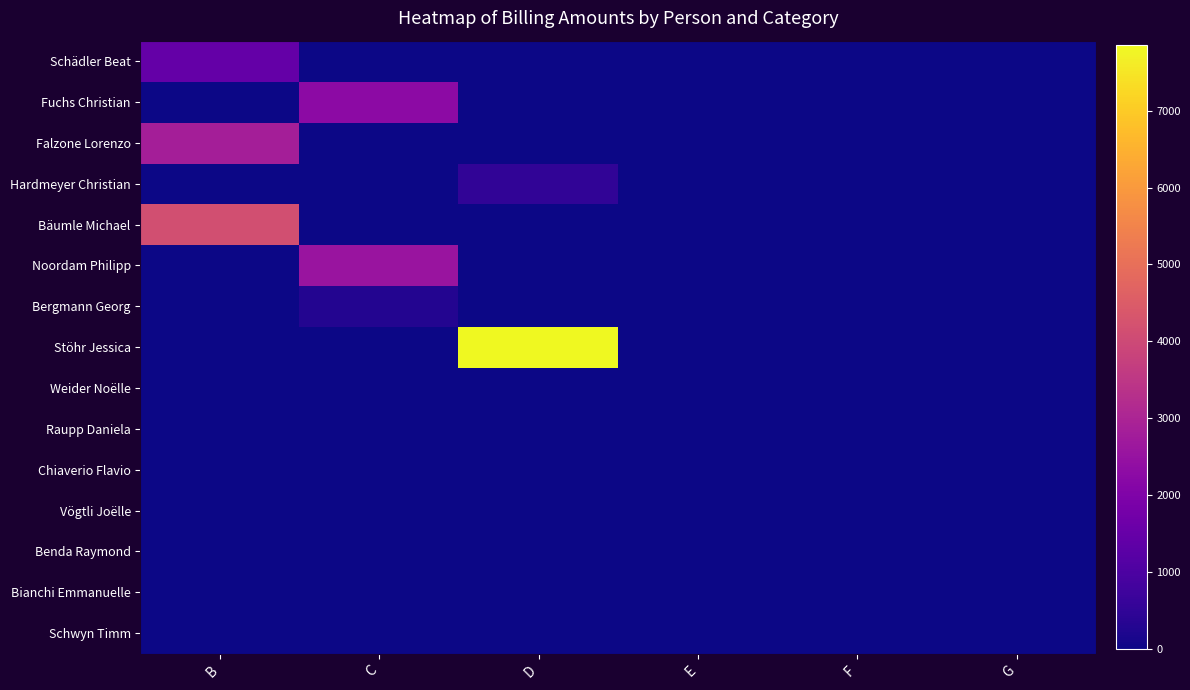

What is the total value across all series at B?

8470.0